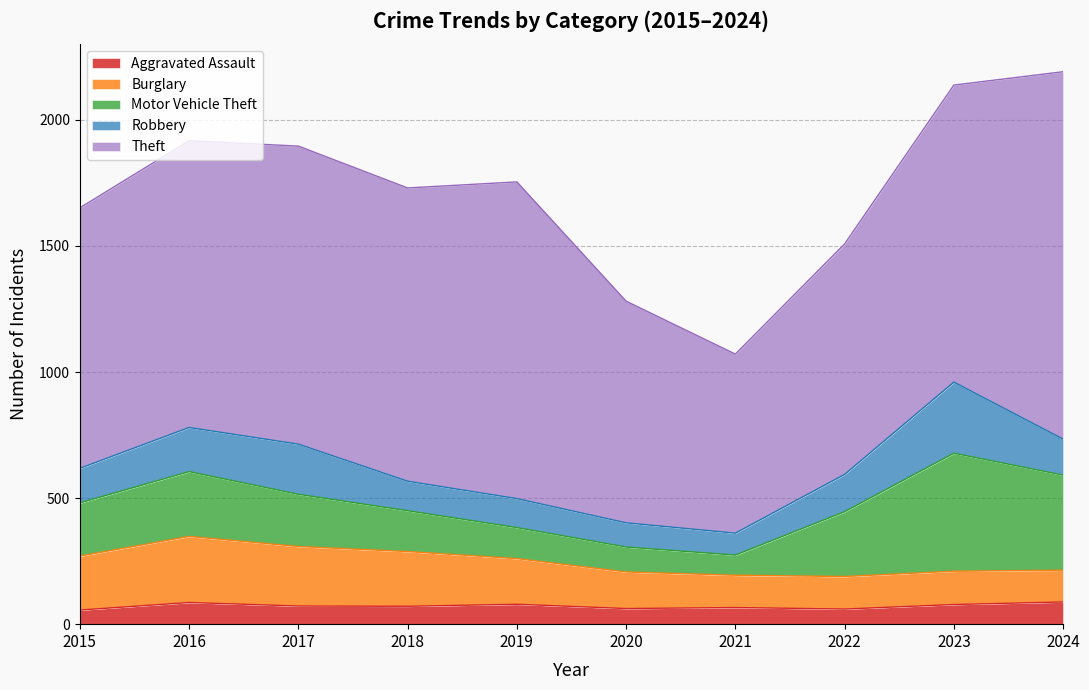

Reading left to right, list all the values displayed in this chart.

Aggravated Assault: 2015=56	2016=86	2017=72	2018=71	2019=79	2020=62	2021=66	2022=60	2023=78	2024=88
Burglary: 2015=214	2016=262	2017=236	2018=217	2019=181	2020=145	2021=128	2022=129	2023=132	2024=126
Motor Vehicle Theft: 2015=211	2016=257	2017=207	2018=162	2019=123	2020=99	2021=80	2022=257	2023=468	2024=377
Robbery: 2015=137	2016=175	2017=199	2018=117	2019=115	2020=96	2021=87	2022=148	2023=282	2024=143
Theft: 2015=1033	2016=1137	2017=1182	2018=1163	2019=1256	2020=879	2021=710	2022=914	2023=1178	2024=1457